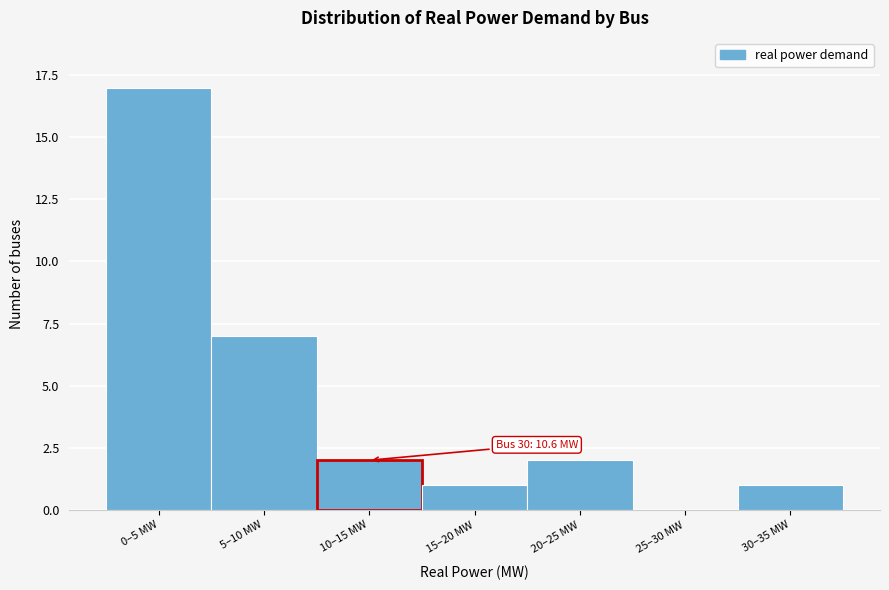

Reading left to right, what are all the values shown in this chart?

0–5 MW=17	5–10 MW=7	10–15 MW=2	15–20 MW=1	20–25 MW=2	25–30 MW=0	30–35 MW=1